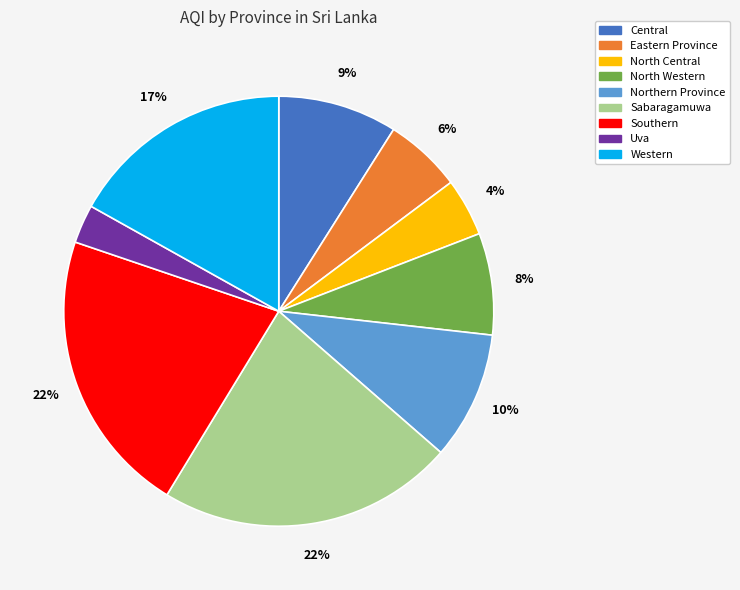

Is there any slice that represents more than half of the pie?

No